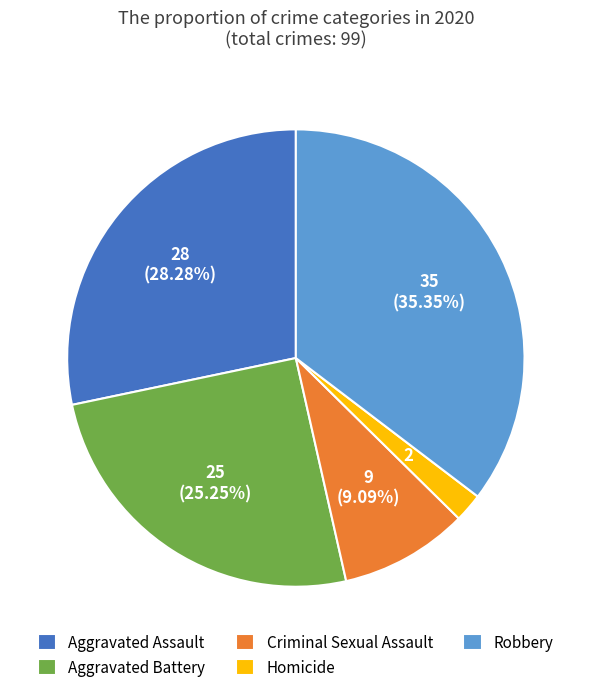

Is there a majority slice in this chart?

No